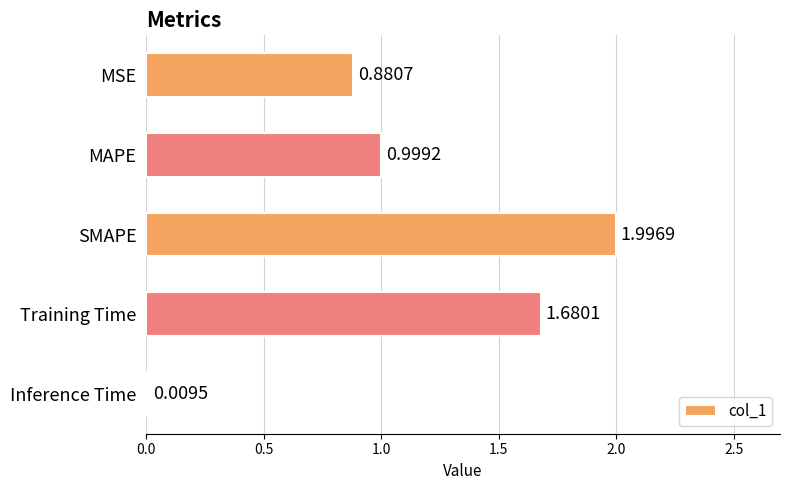

What is the difference between the maximum and minimum values?

2.0